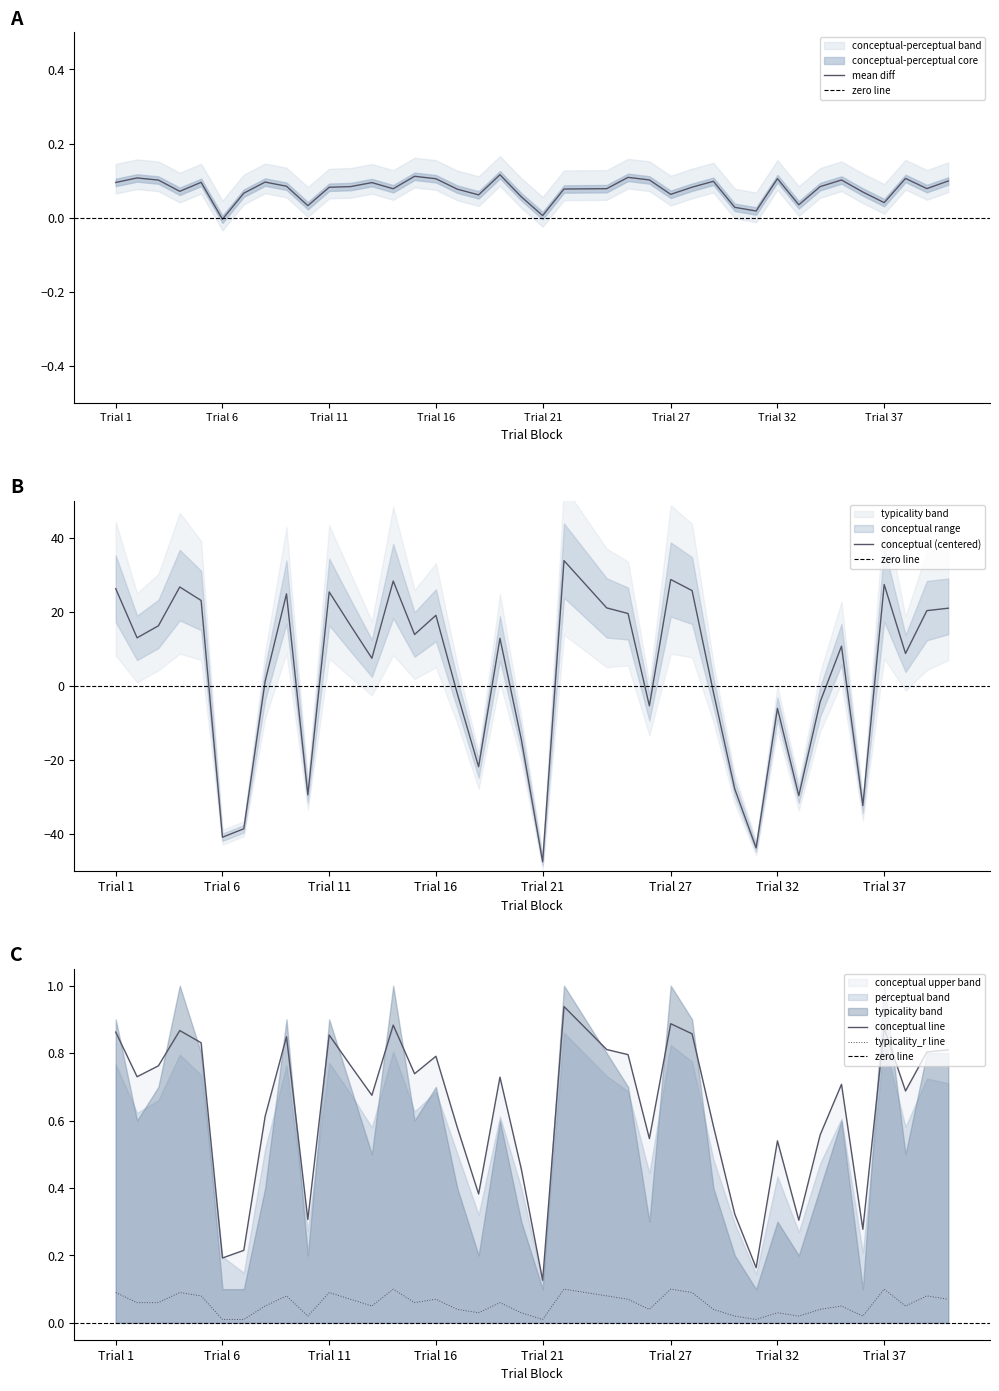

True or false: conceptual and typicality_p intersect in this chart.

False